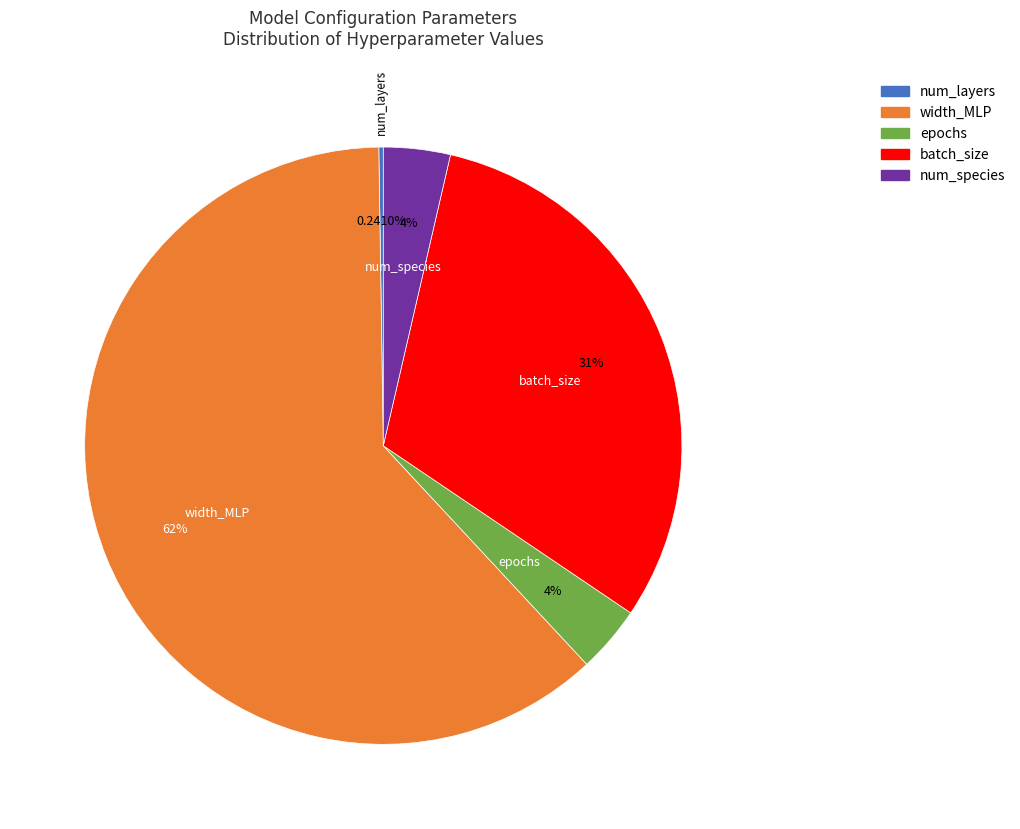

Do width_MLP and batch_size together represent more than half of the pie?

Yes